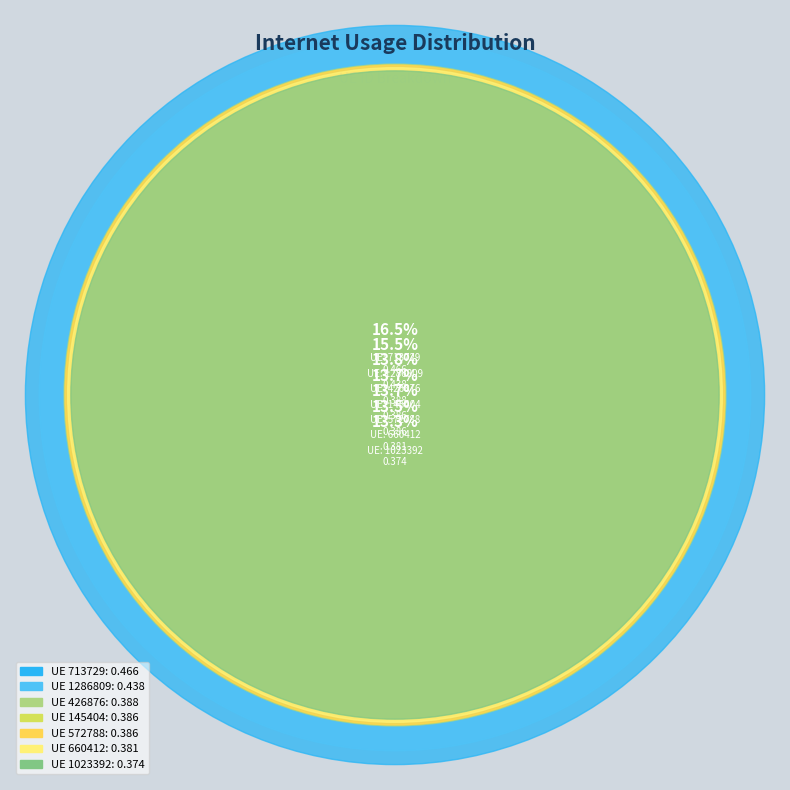

Does any single category account for the majority?

No